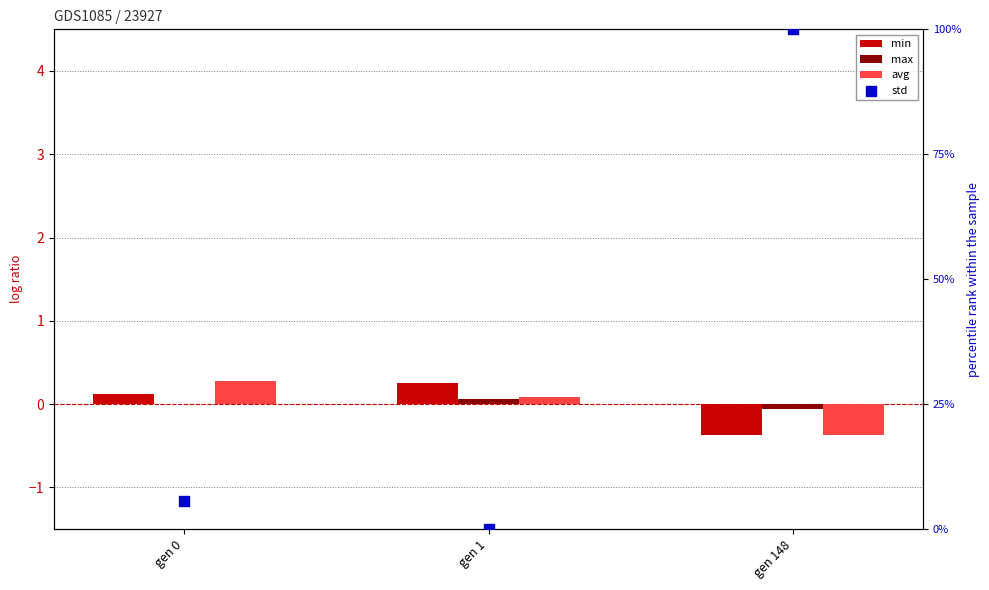

What are all the series names shown in the legend?

min, max, avg, std